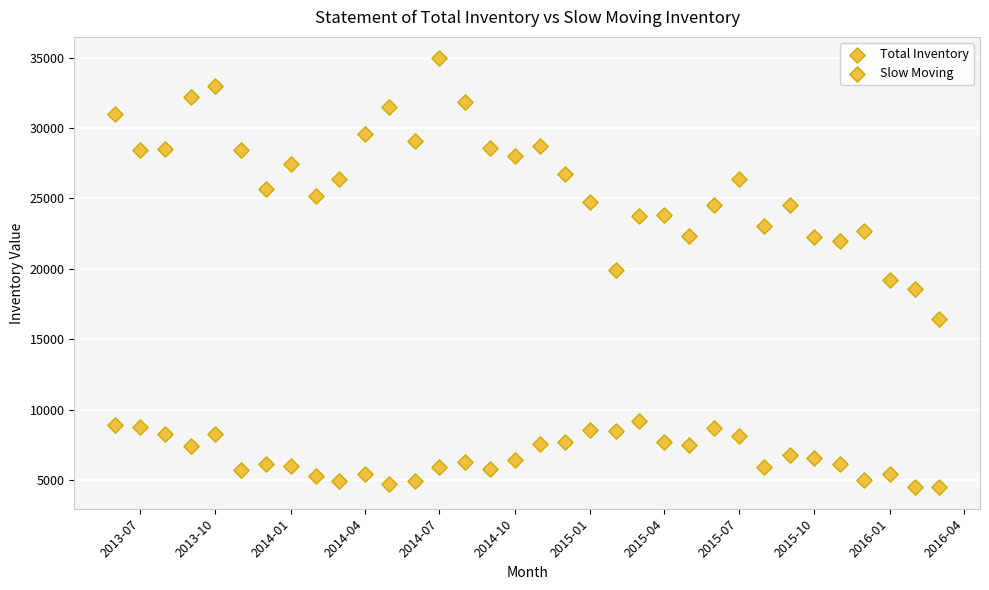

How many data points are displayed?

68